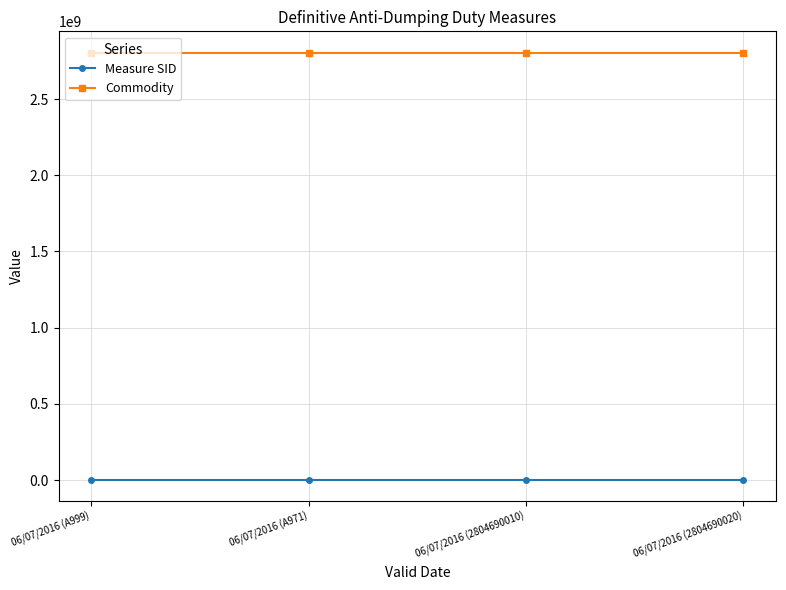

What is the difference between the Commodity values at 06/07/2016 (2804690020) and 06/07/2016 (A999)?

20